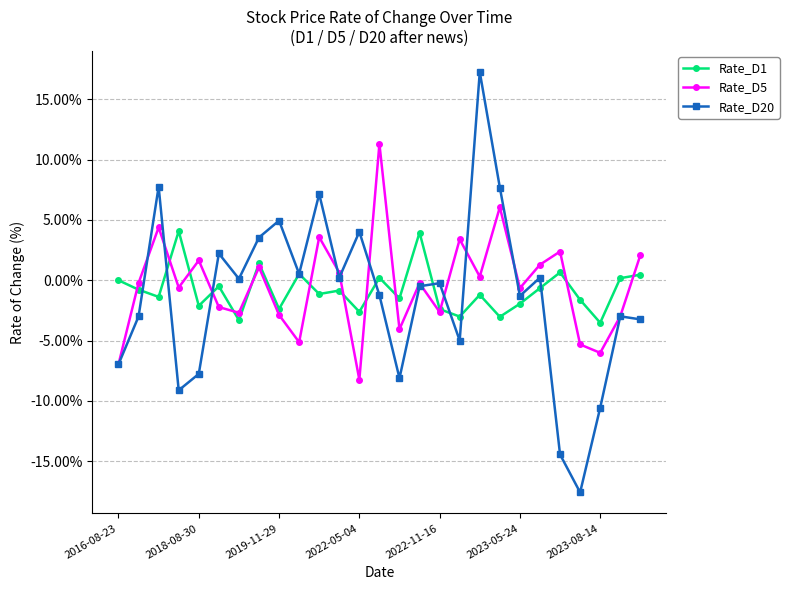

True or false: Rate_D20 has more than 1 interior local peaks.

True